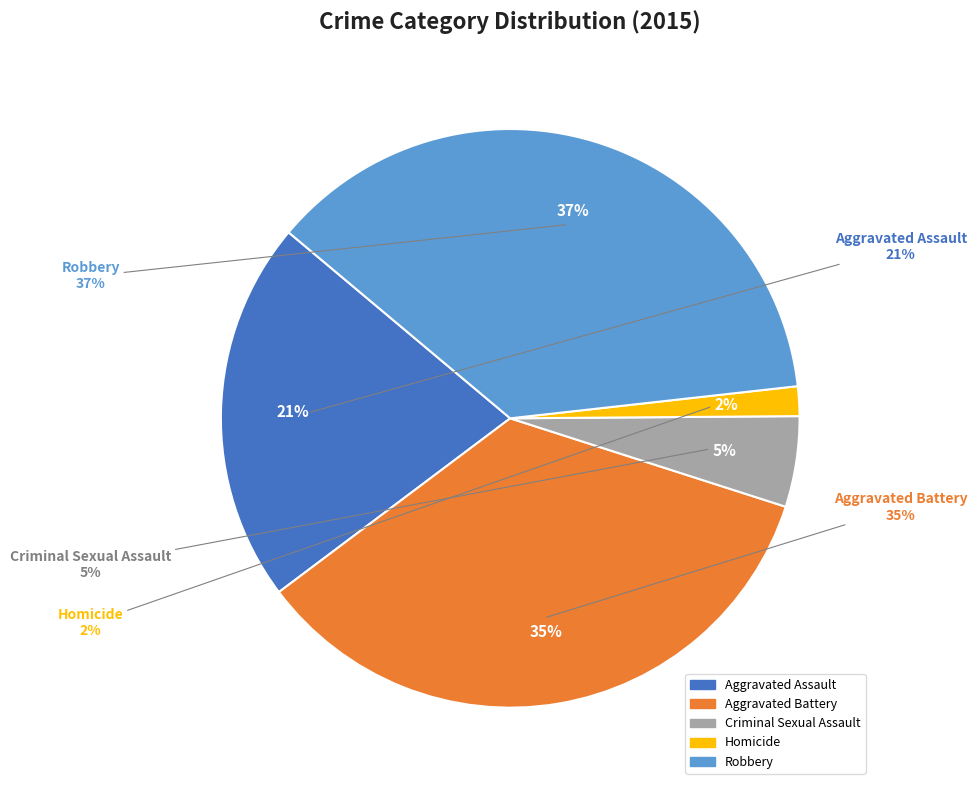

To the nearest percent, what portion does Aggravated Battery represent?

35%